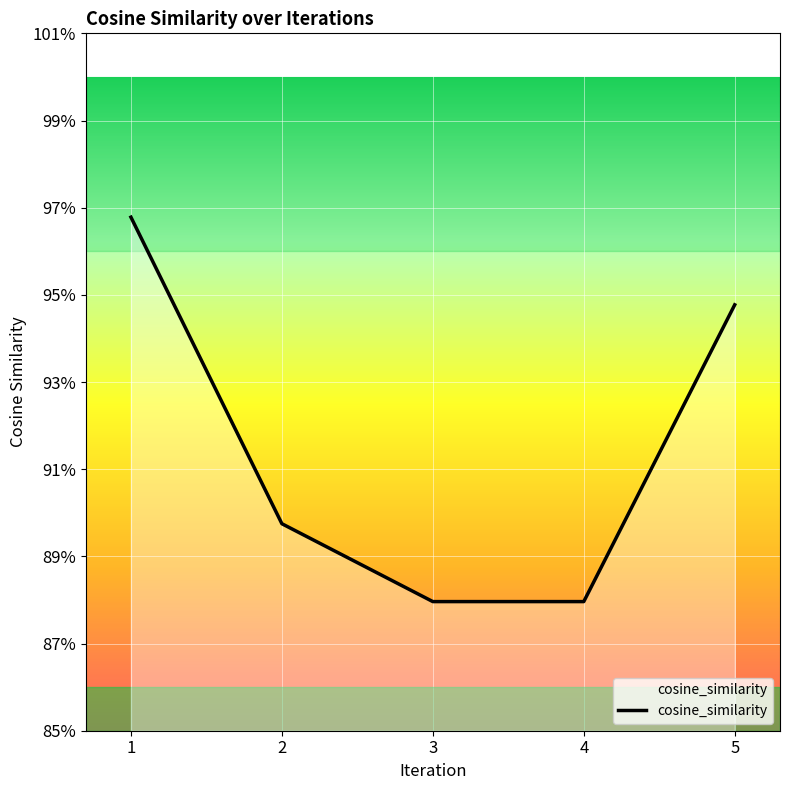

Is this an area chart (filled region under the line)?

Yes